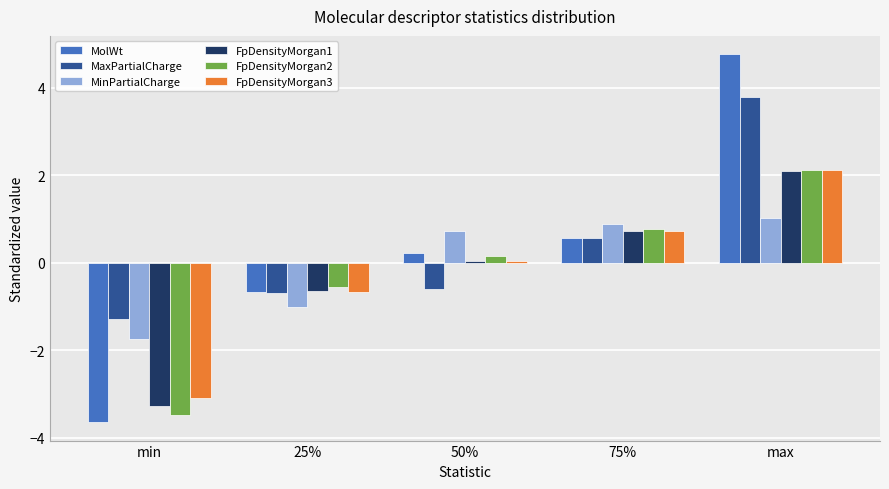

What is the minimum value shown in the chart?

-3.6